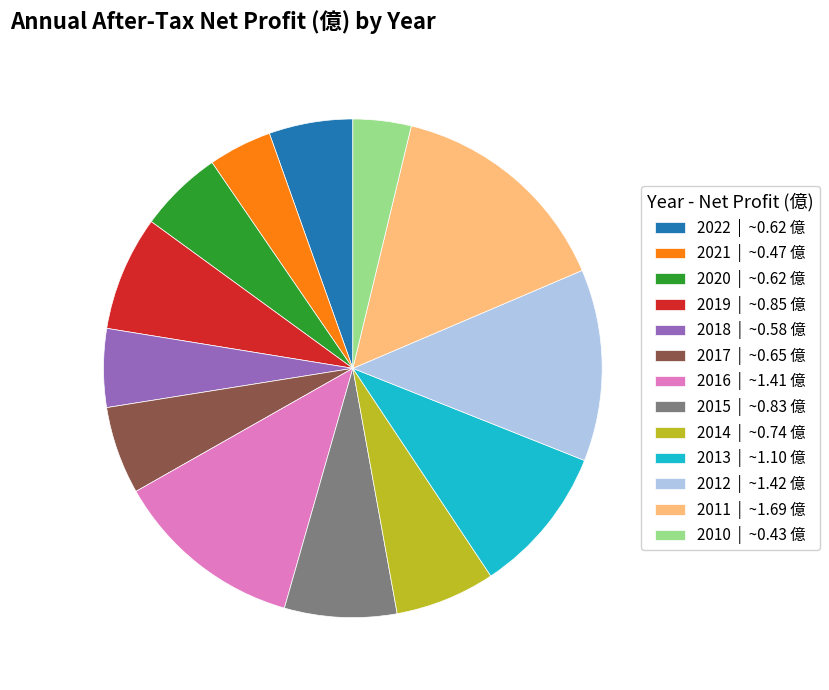

Does 2018 | ~0.58 億 account for over 50% of the chart?

No